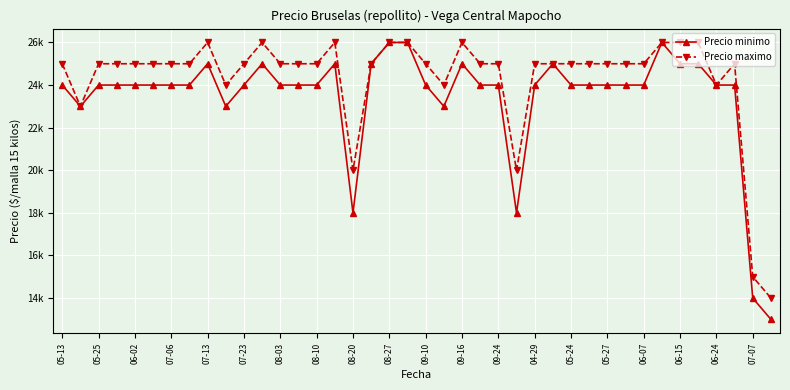

Which series has the largest range (max minus min)?

Precio minimo